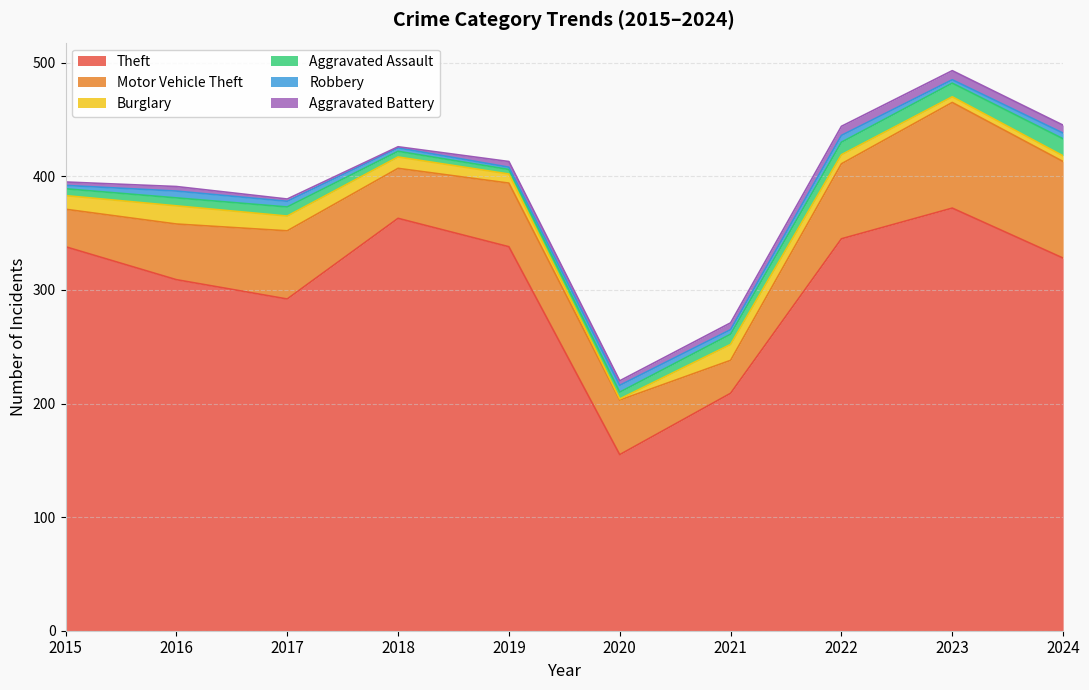

Which has a higher value, 2020 or 2022?

2022